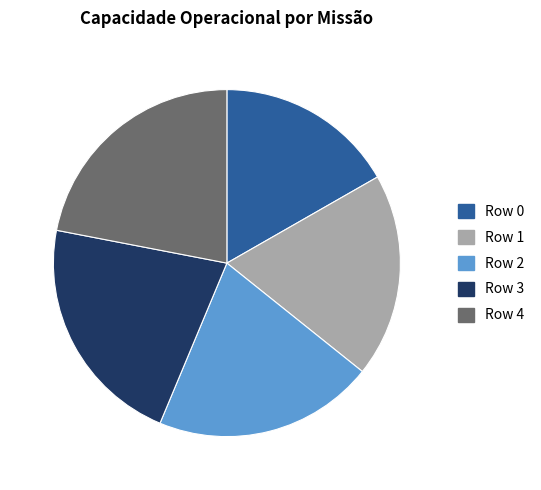

Is the sum of Row 3 and Row 4 greater than half?

No